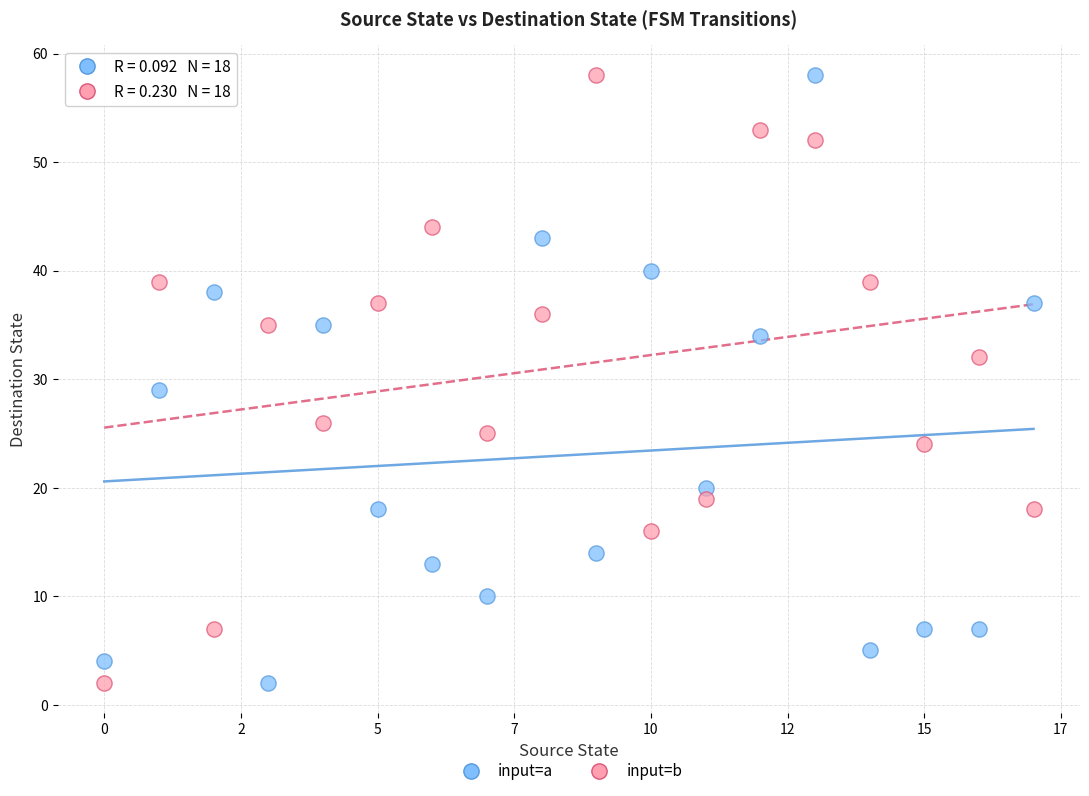

In the input=b series, what Y value is closest to 30?

32